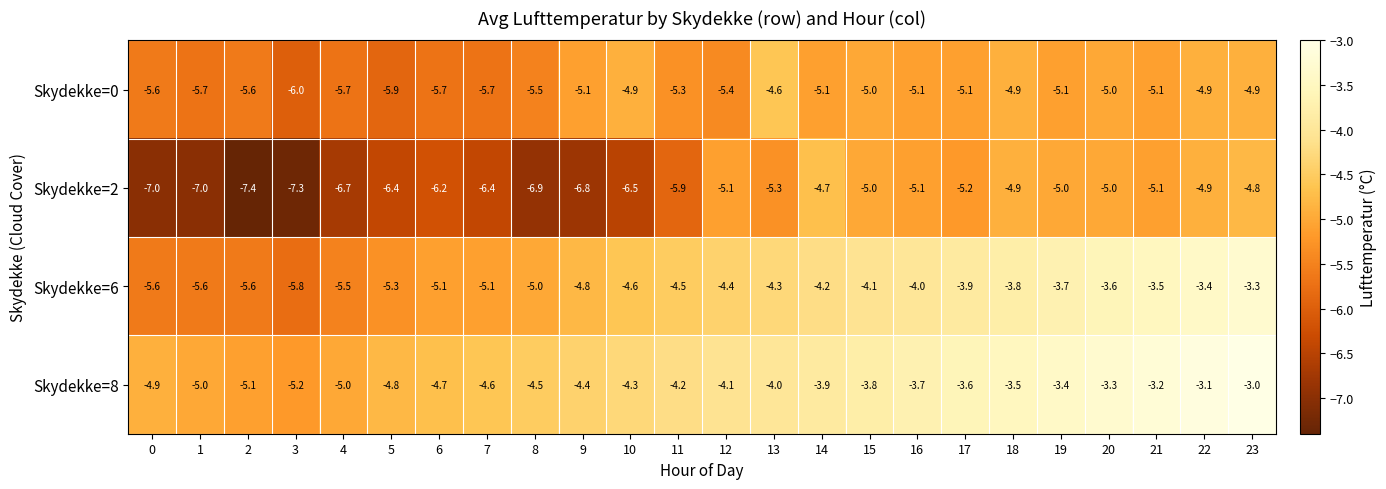

Count the number of categories in the chart.

24